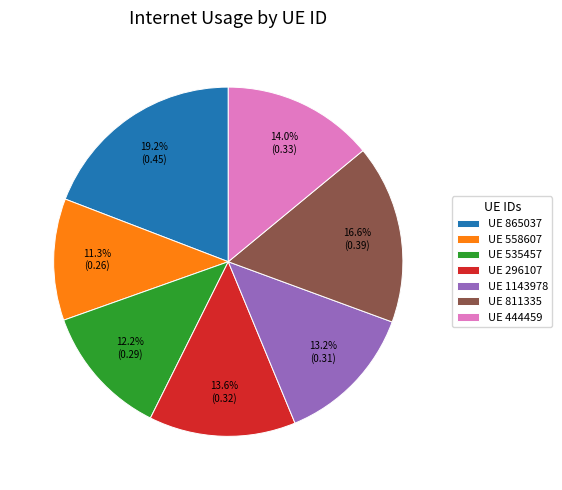

Count the number of slices in the pie.

7